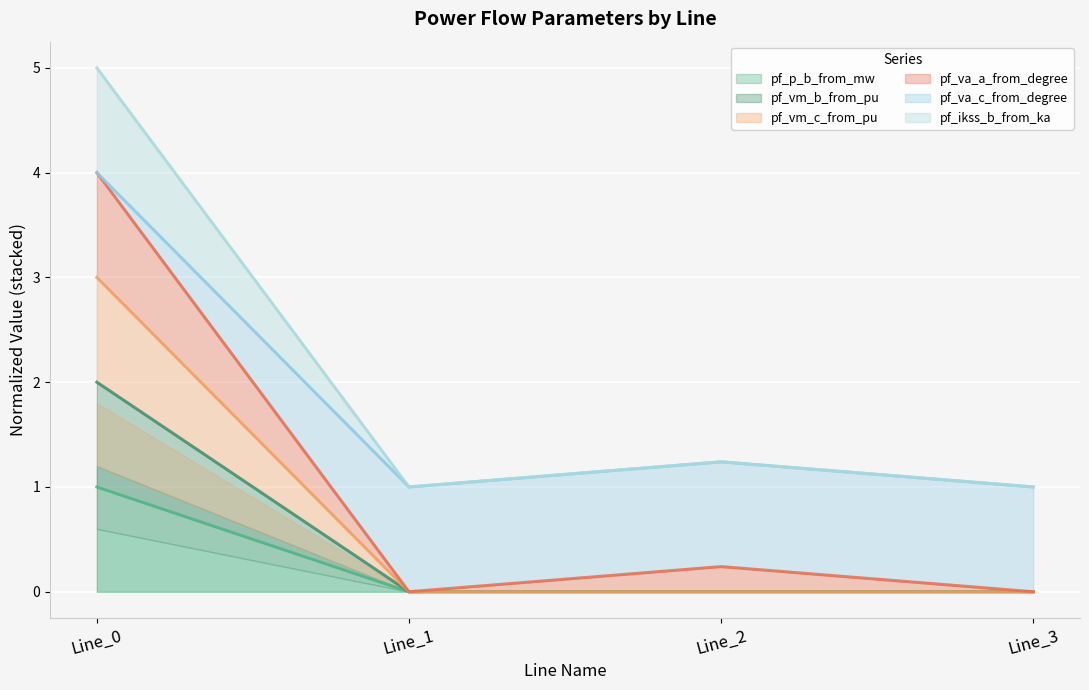

What is the sum of all pf_va_c_from_degree values?

8.2